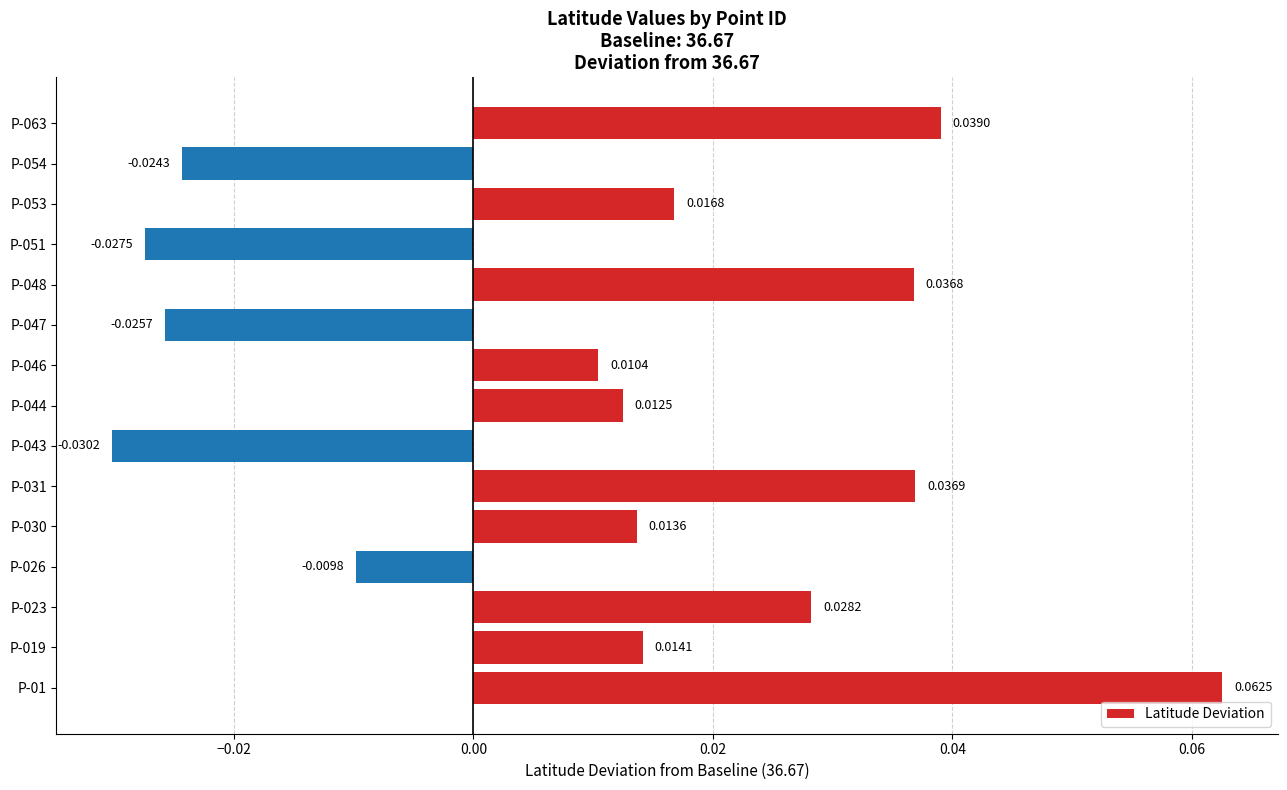

Where is the data nearest to the value 0?

P-026